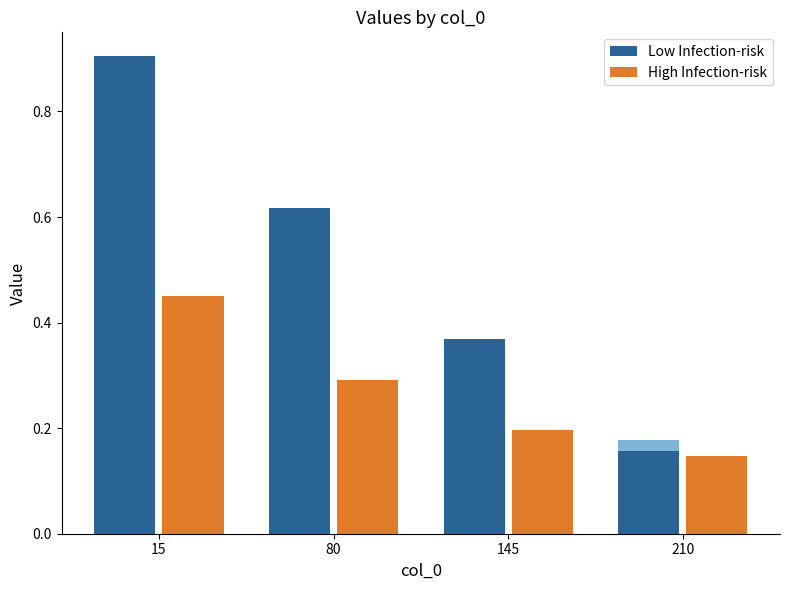

True or false: High Infection-risk has a value of 0.3 at 80.

True